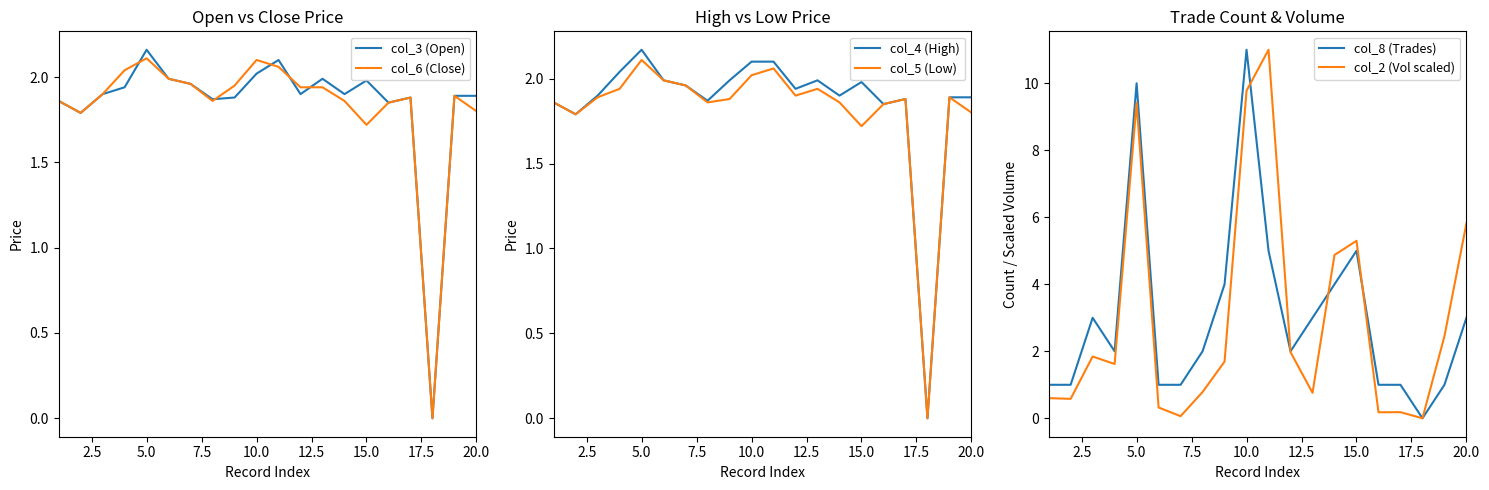

Which category has the highest value in the col_3 (Open) series?

5.0